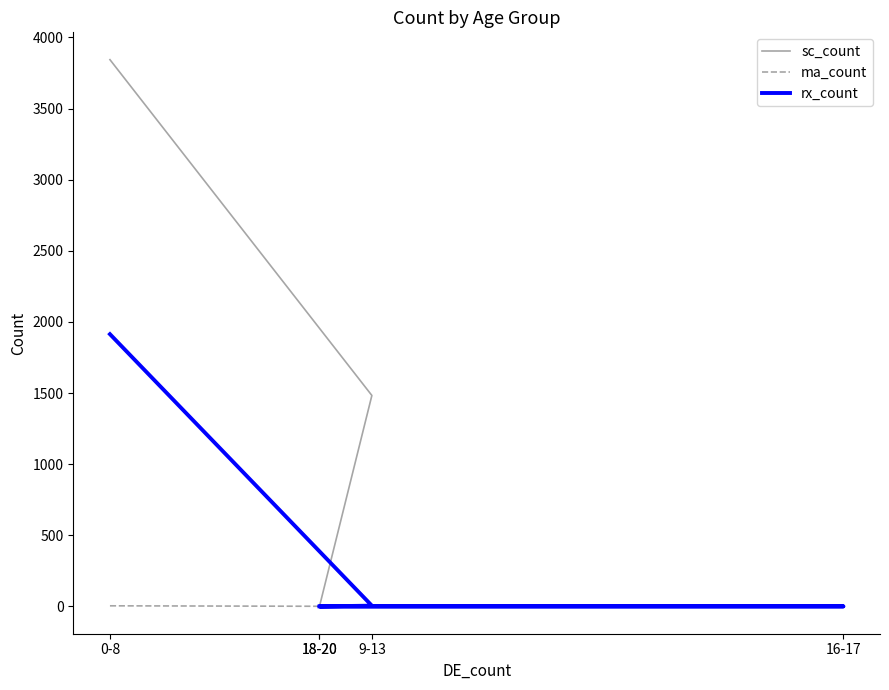

Reading left to right, transcribe all the data shown in this chart.

sc_count: 3844	1483	0	0	0
ma_count: 4	0	0	0	0
rx_count: 1914	5	0	0	0